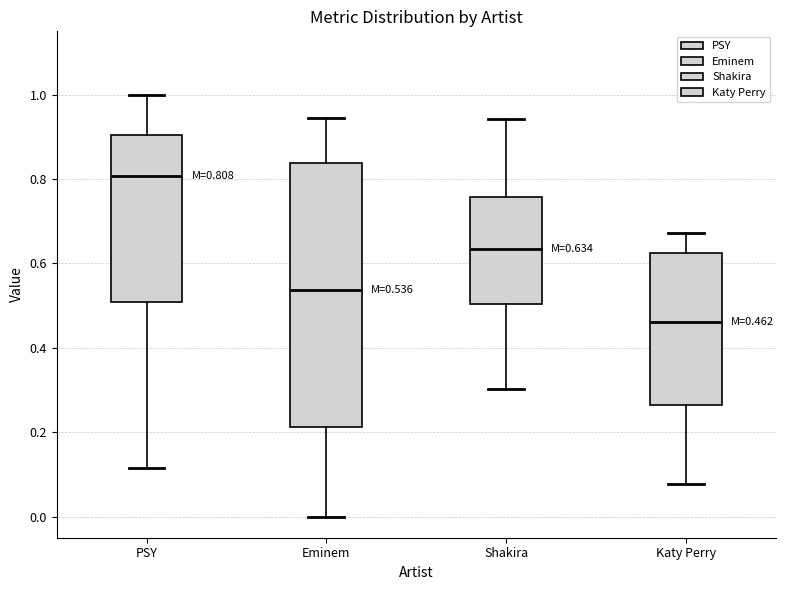

Which box has the lowest median line?

Katy Perry